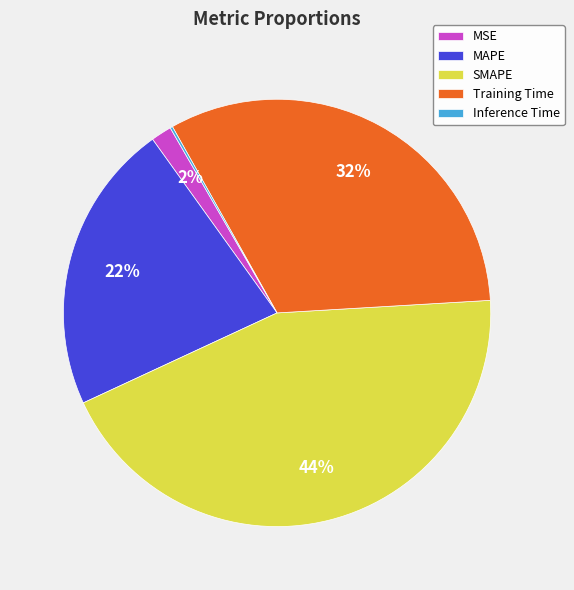

Is it true that MSE is 2% of the pie?

True